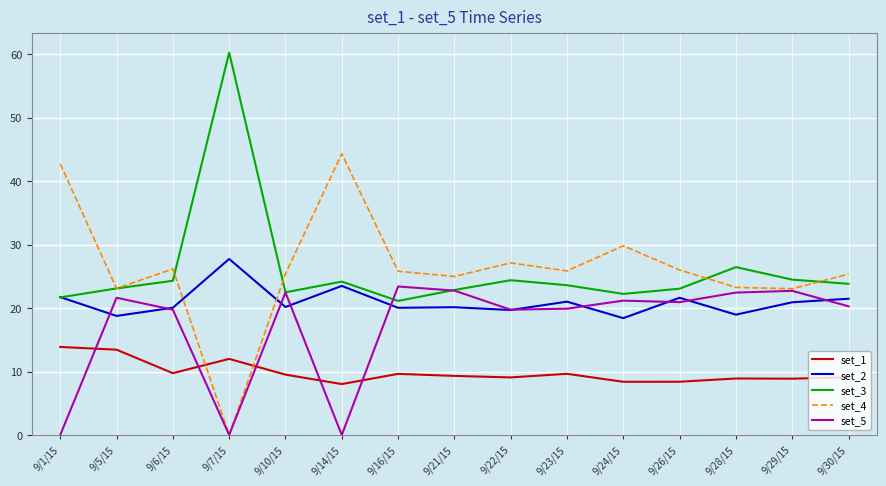

What is the average value of the set_1 series?

9.9